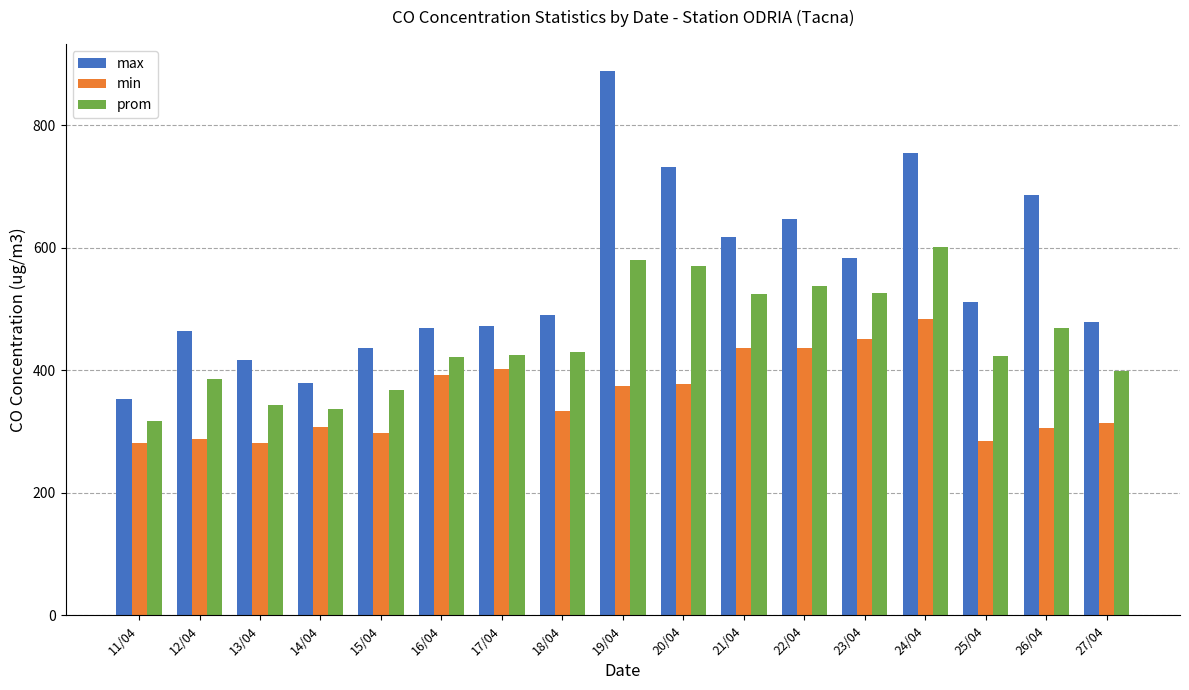

Rank the series by their average value, from lowest to highest.

min, prom, max